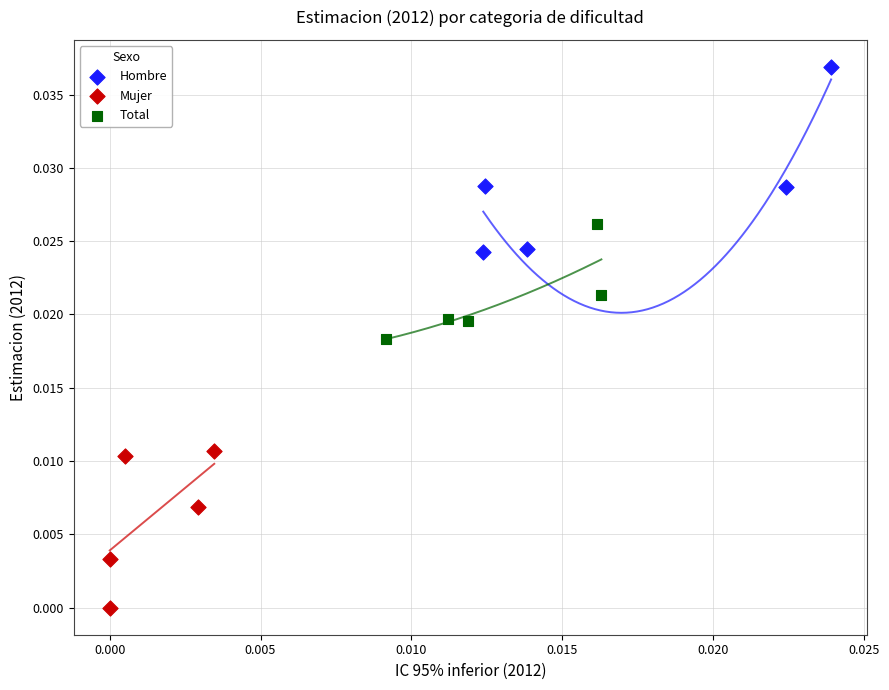

What are all the series names shown in the legend?

Hombre, Mujer, Total